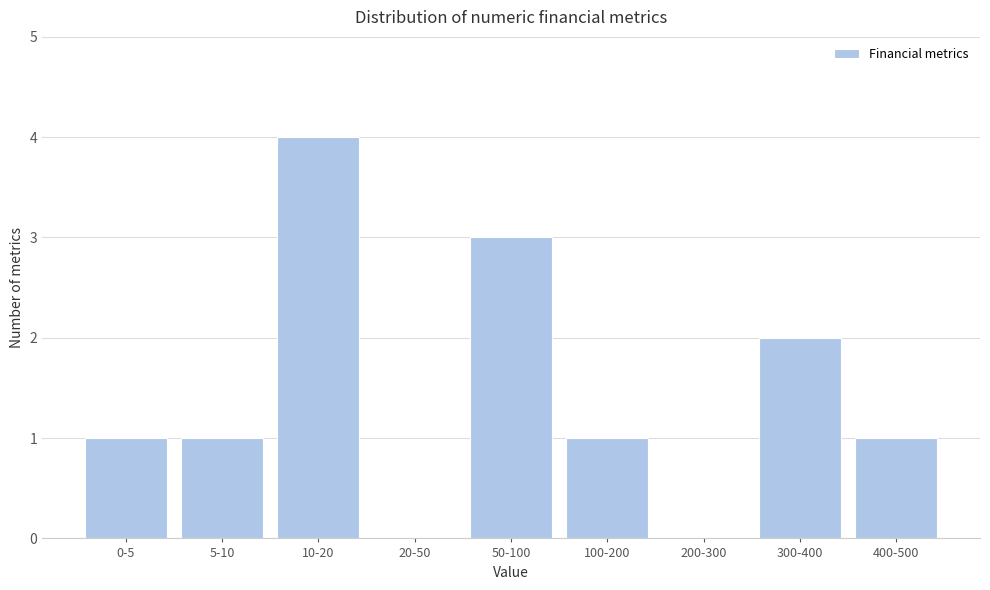

Reading left to right, list all the values displayed in this chart.

0-5=1	5-10=1	10-20=4	20-50=0	50-100=3	100-200=1	200-300=0	300-400=2	400-500=1